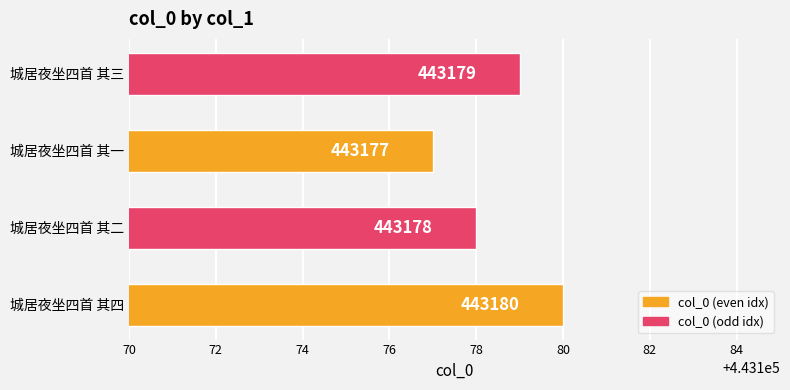

How many distinct data groups are displayed?

1